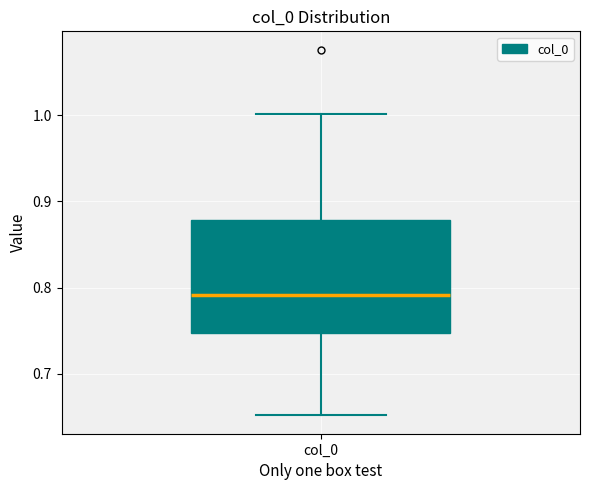

Read this box plot against the y-axis: the position of the median line, the range covered by the box, and the ends of both whiskers. The values are not printed on the chart, so give them approximately, as read against the axis.

median 0.79, box 0.75 to 0.88, whiskers 0.65 to 1.00